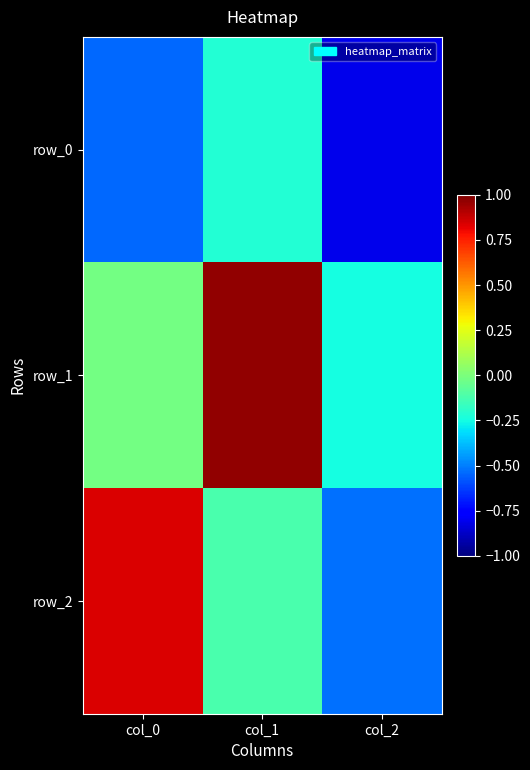

What is the maximum value for row_1?

1.0